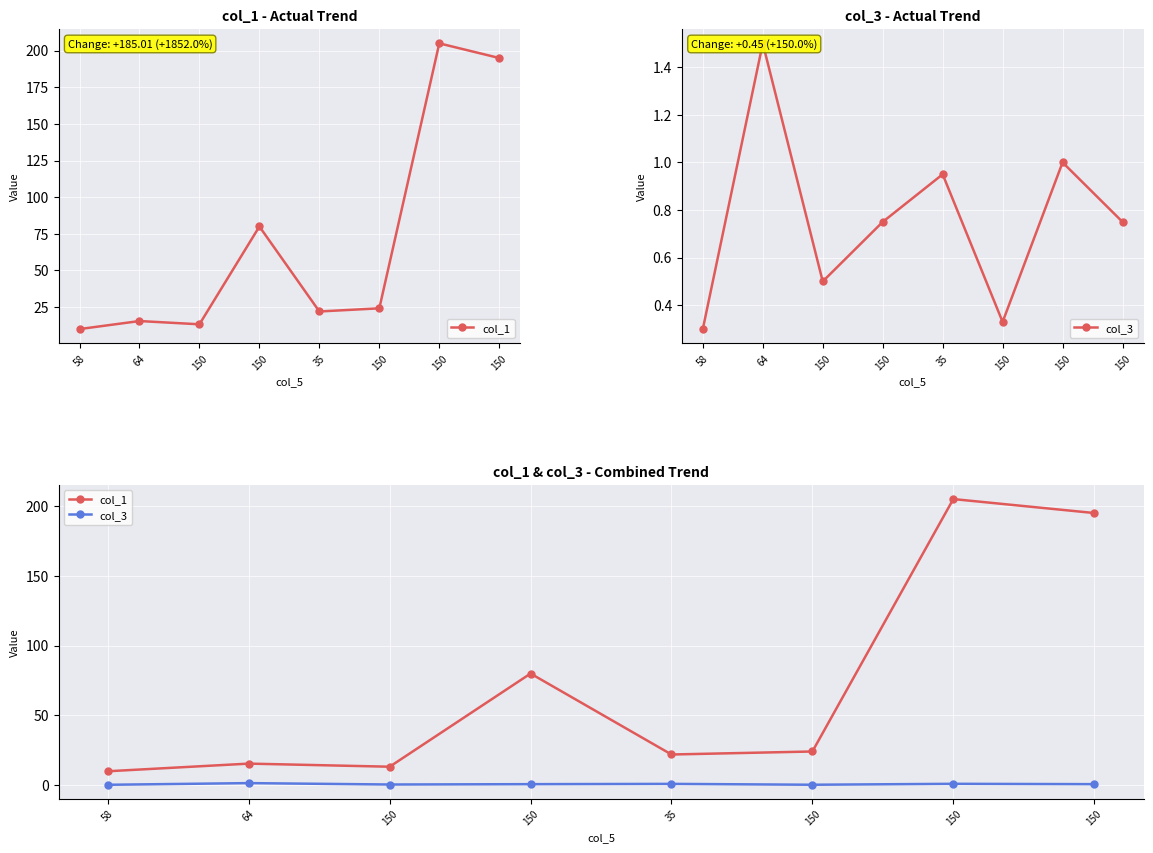

At which label is col_1 closest to 107?

150